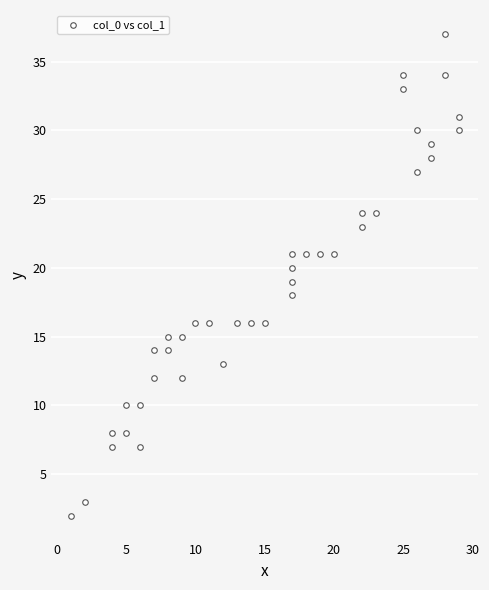

What is the range of X values (max minus min)?

28